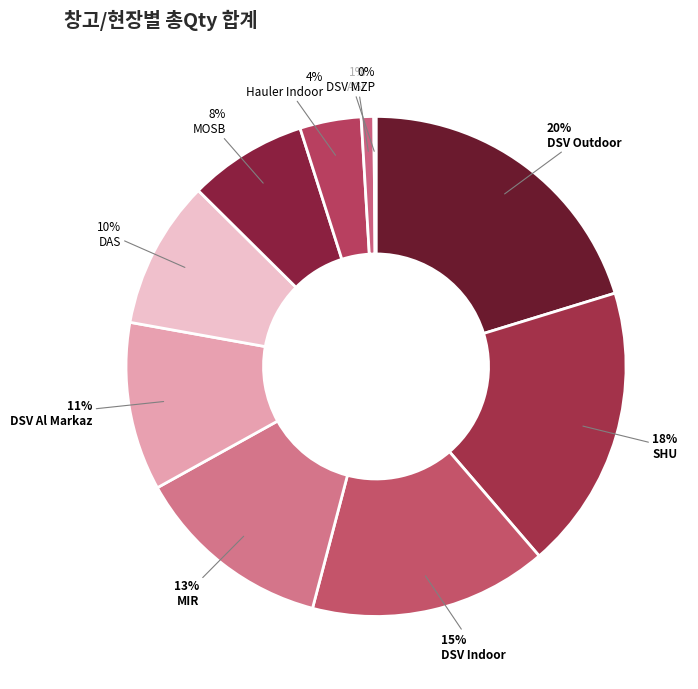

To the nearest percent, what is the difference between the AGI and MOSB slice percentages?

7%